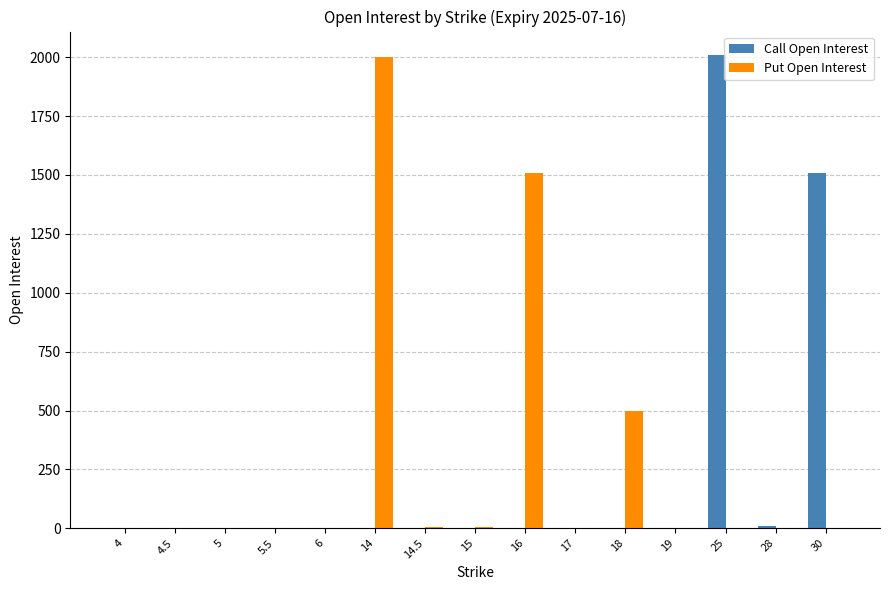

What is the sum of all Call Open Interest values?

3528